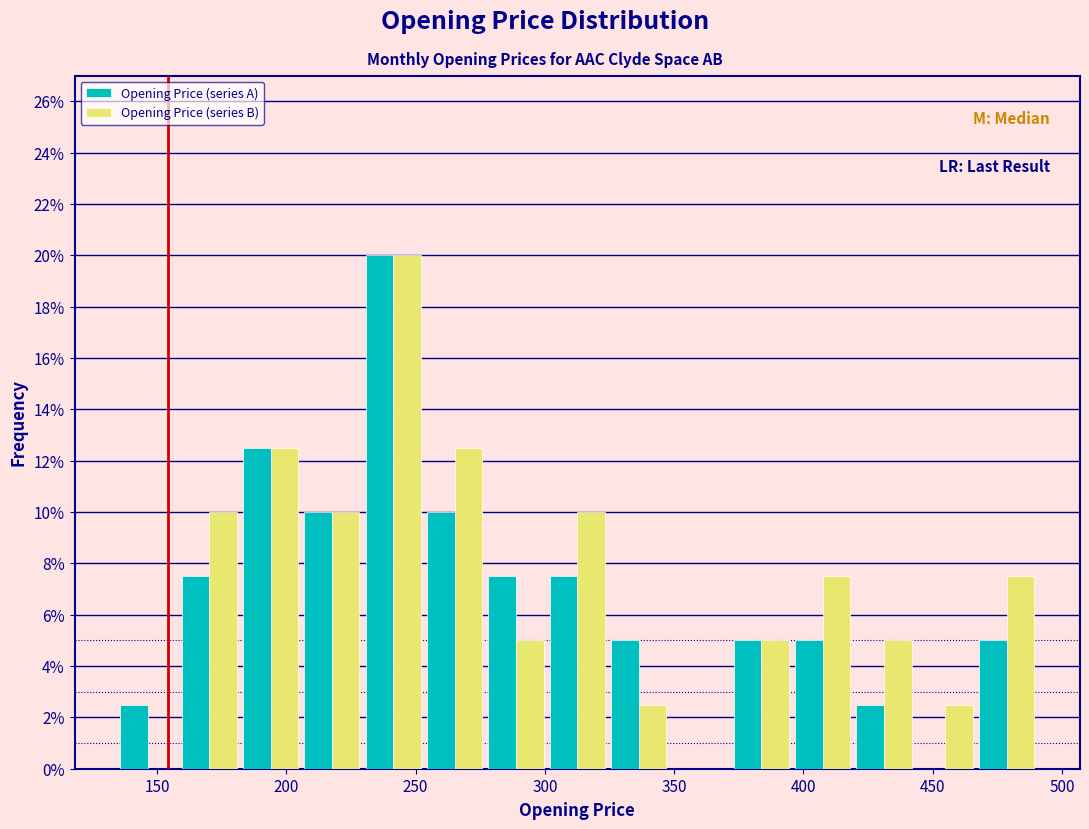

Reading left to right, transcribe this chart: for each range on the x-axis, give the height of each series' bar. Neither the bar edges nor the heights are printed on the chart, so give them approximately, as read against the axes.

135 to 160: Opening Price (series A)=2.6	Opening Price (series B)=0
160 to 180: Opening Price (series A)=7.6	Opening Price (series B)=10.0
180 to 205: Opening Price (series A)=12.6	Opening Price (series B)=12.6
205 to 230: Opening Price (series A)=10.0	Opening Price (series B)=10.0
230 to 255: Opening Price (series A)=20.0	Opening Price (series B)=20.0
255 to 275: Opening Price (series A)=10.0	Opening Price (series B)=12.6
275 to 300: Opening Price (series A)=7.6	Opening Price (series B)=5.0
300 to 325: Opening Price (series A)=7.6	Opening Price (series B)=10.0
325 to 350: Opening Price (series A)=5.0	Opening Price (series B)=2.6
350 to 370: Opening Price (series A)=0	Opening Price (series B)=0
370 to 395: Opening Price (series A)=5.0	Opening Price (series B)=5.0
395 to 420: Opening Price (series A)=5.0	Opening Price (series B)=7.6
420 to 445: Opening Price (series A)=2.6	Opening Price (series B)=5.0
445 to 465: Opening Price (series A)=0	Opening Price (series B)=2.6
465 to 490: Opening Price (series A)=5.0	Opening Price (series B)=7.6